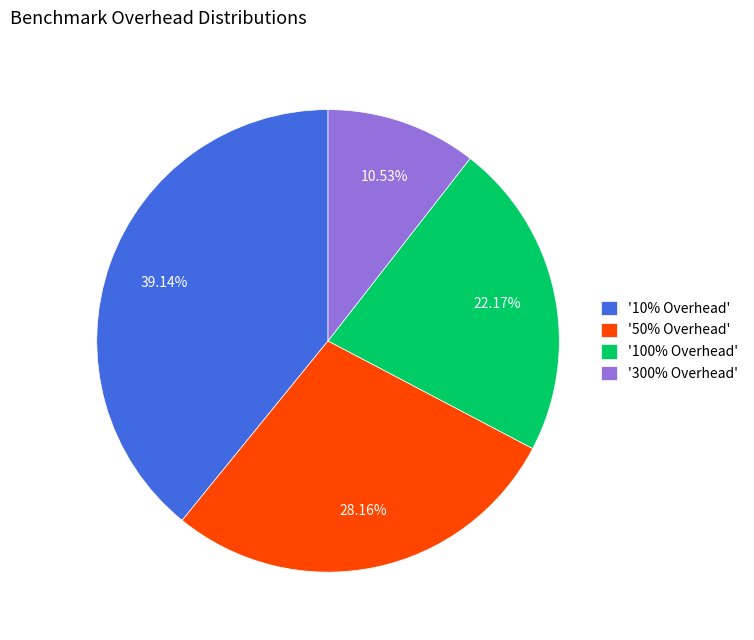

Which slice is the smallest?

'300% Overhead'